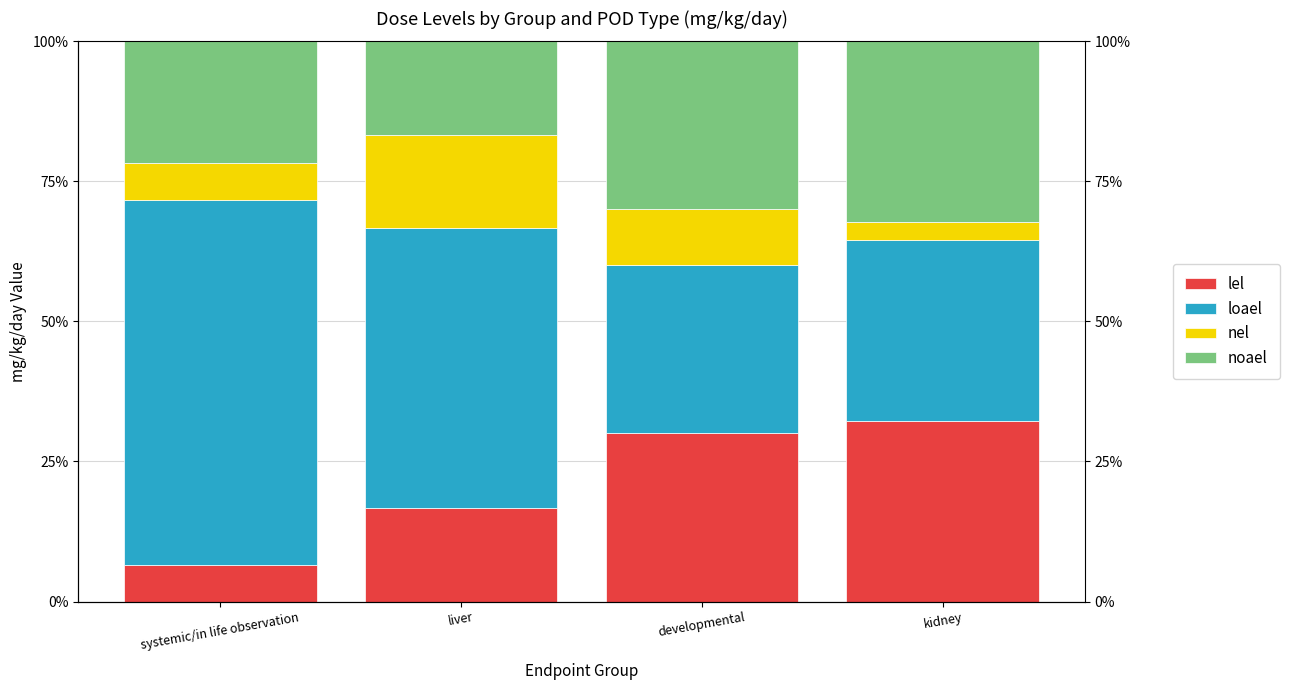

Reading left to right, list all the values displayed in this chart.

lel: 6.5	16.7	30.0	32.3
loael: 65.2	50.0	30.0	32.3
nel: 6.5	16.7	10.0	3.2
noael: 21.7	16.7	30.0	32.3